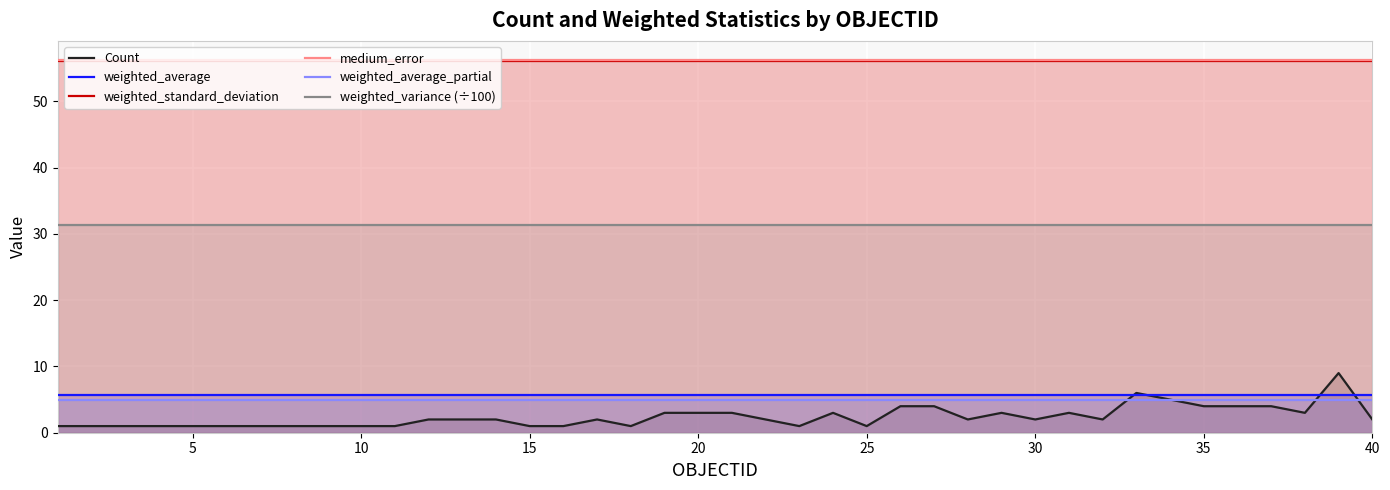

Which series has the widest spread of values?

Count